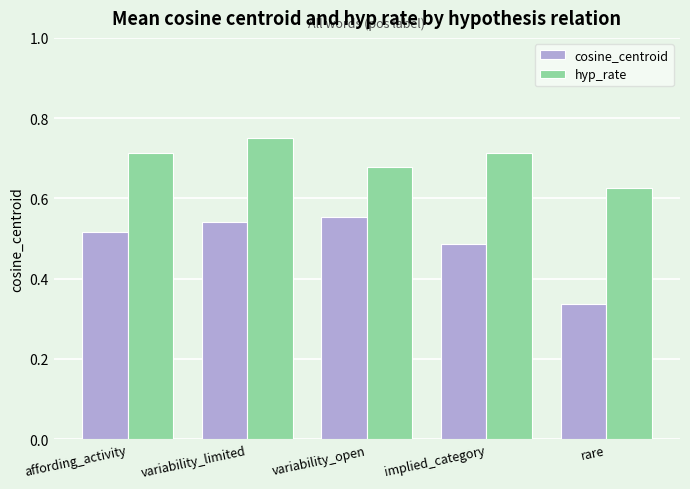

Which series has the largest total across all categories?

hyp_rate